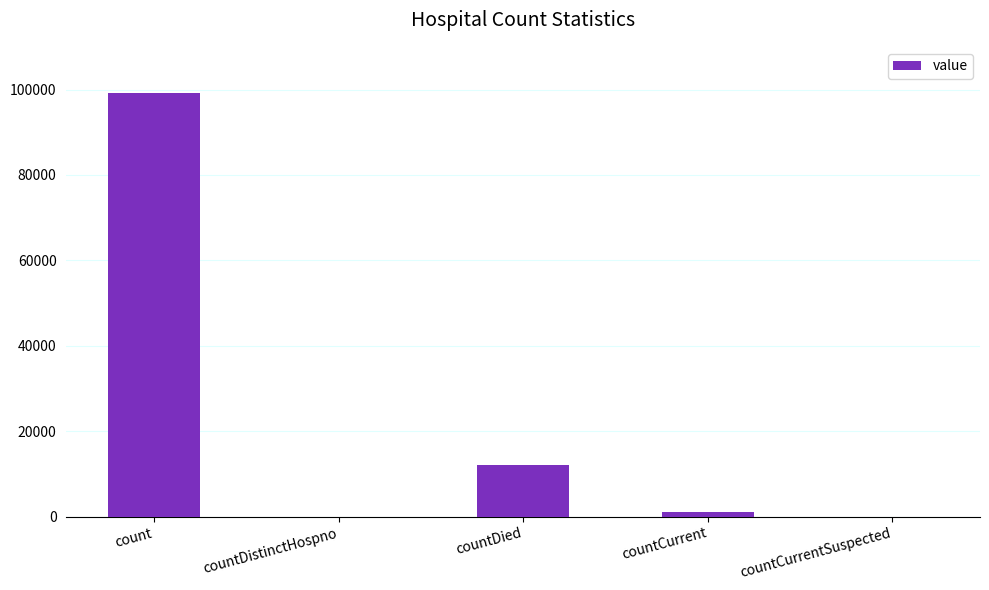

The value at countCurrent is 1094. True or false?

True